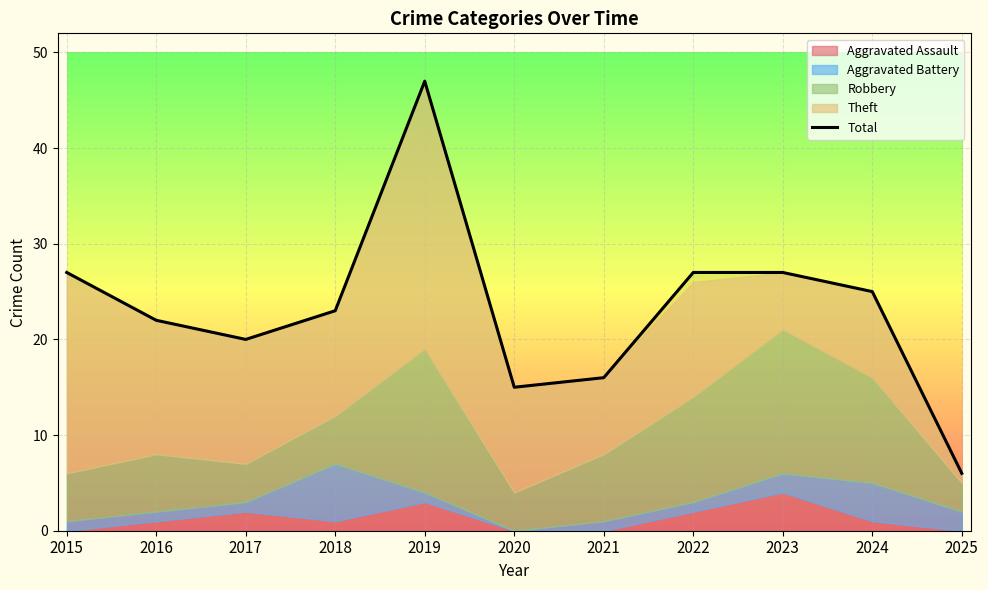

What is the difference between the maximum and minimum values?

41